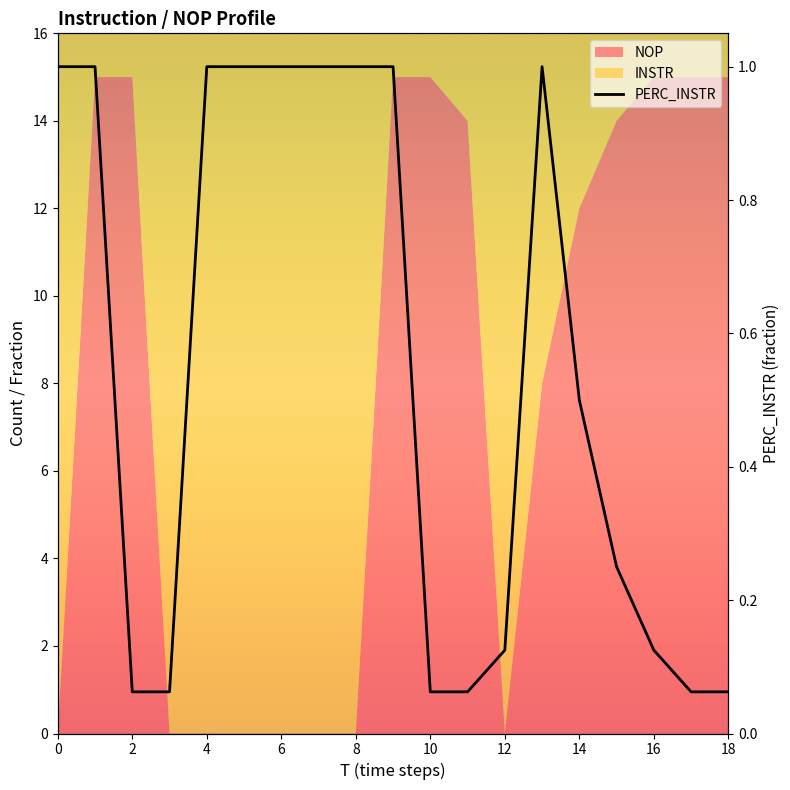

Count the number of categories in the chart.

19